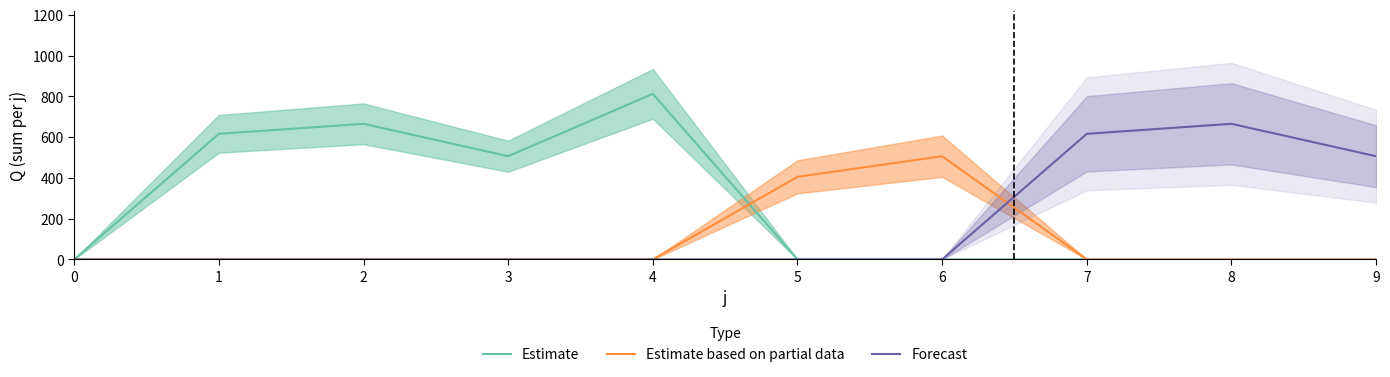

True or false: Estimate based on partial data and Estimate cross at least once.

True